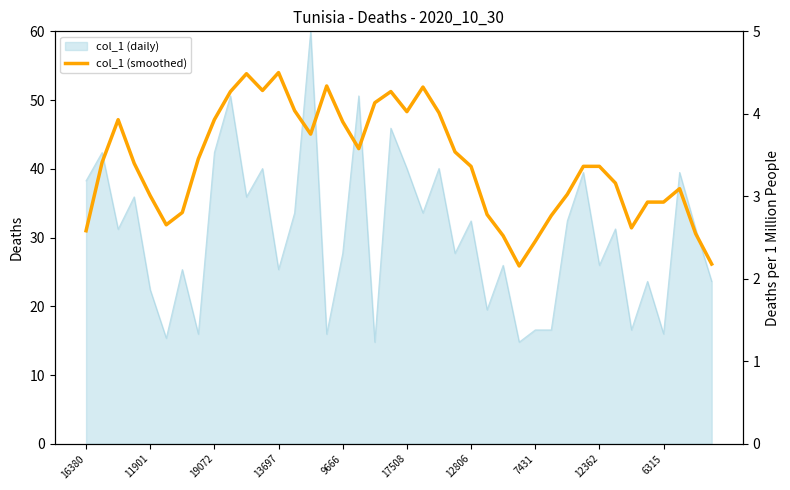

What is the minimum value shown in the chart?

2.2